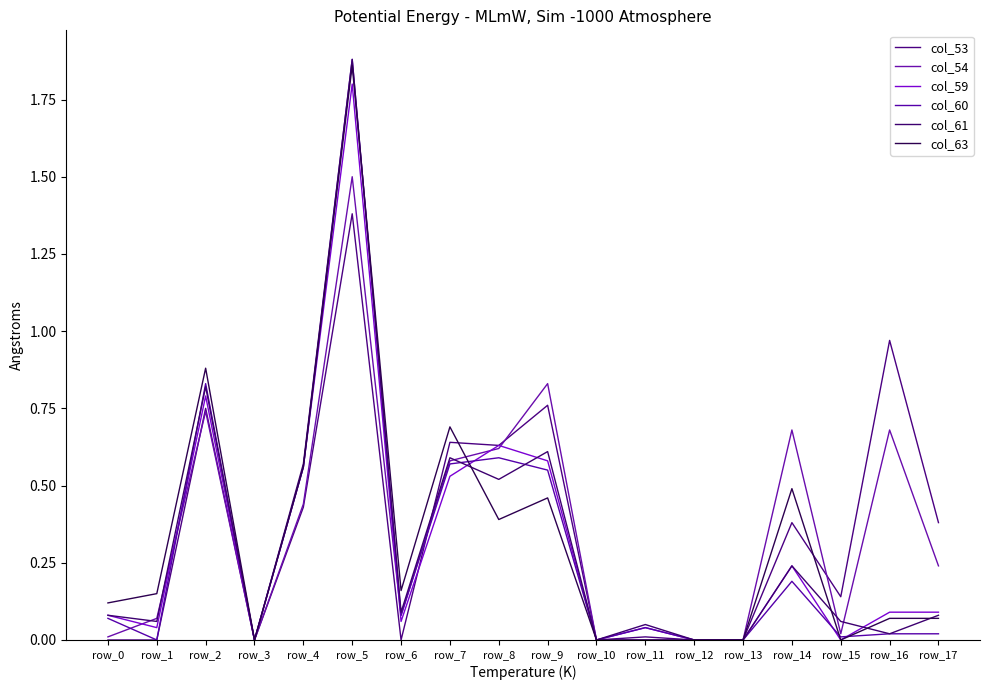

How many lines are shown in the chart?

6